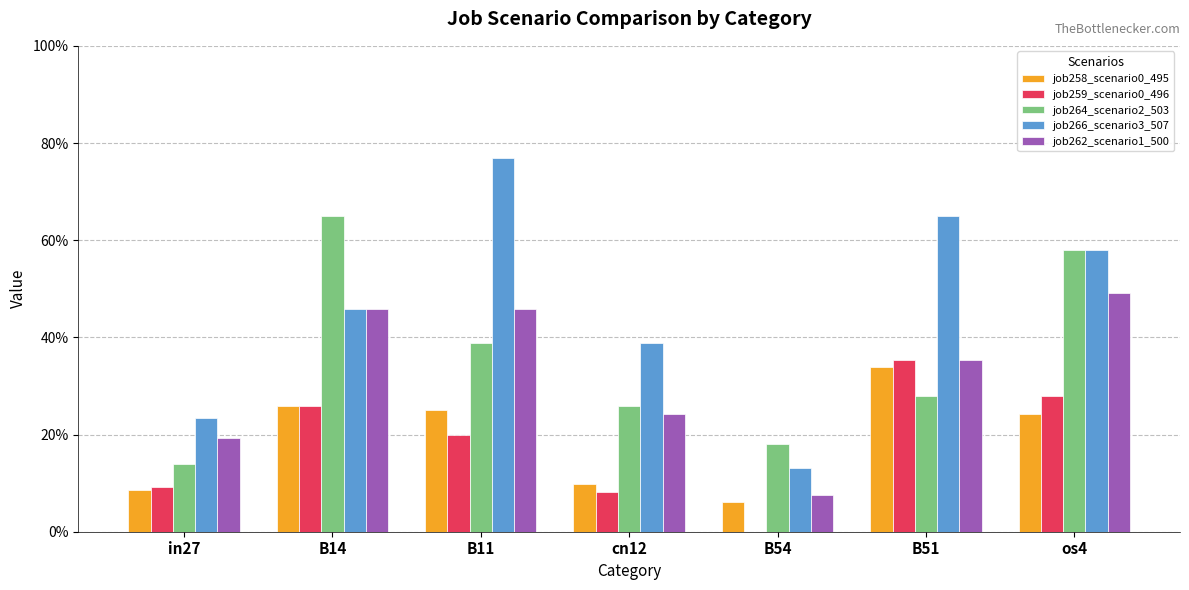

What is the total value across all series at B14?

2.1